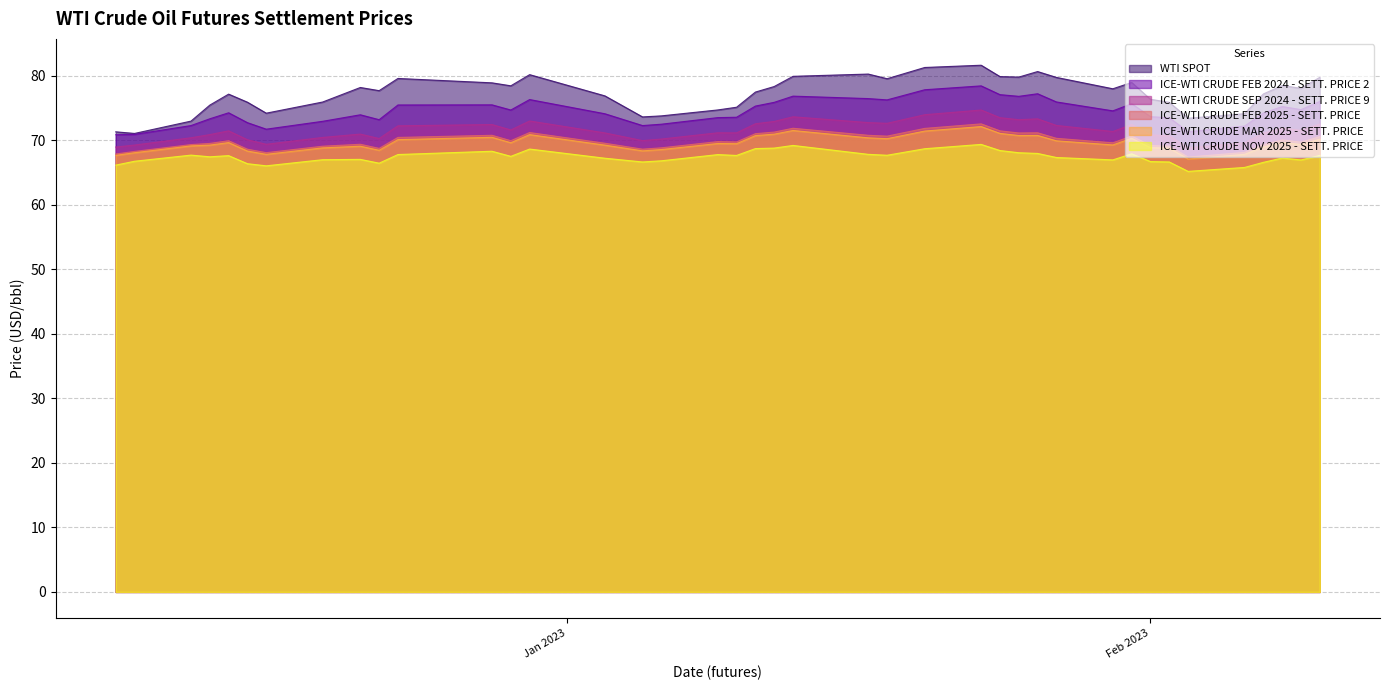

Rank the series by their maximum value, from lowest to highest.

ICE-WTI CRUDE NOV 2025 - SETT. PRICE, ICE-WTI CRUDE MAR 2025 - SETT. PRICE, ICE-WTI CRUDE FEB 2025 - SETT. PRICE, ICE-WTI CRUDE SEP 2024 - SETT. PRICE 9, ICE-WTI CRUDE FEB 2024 - SETT. PRICE 2, WTI SPOT